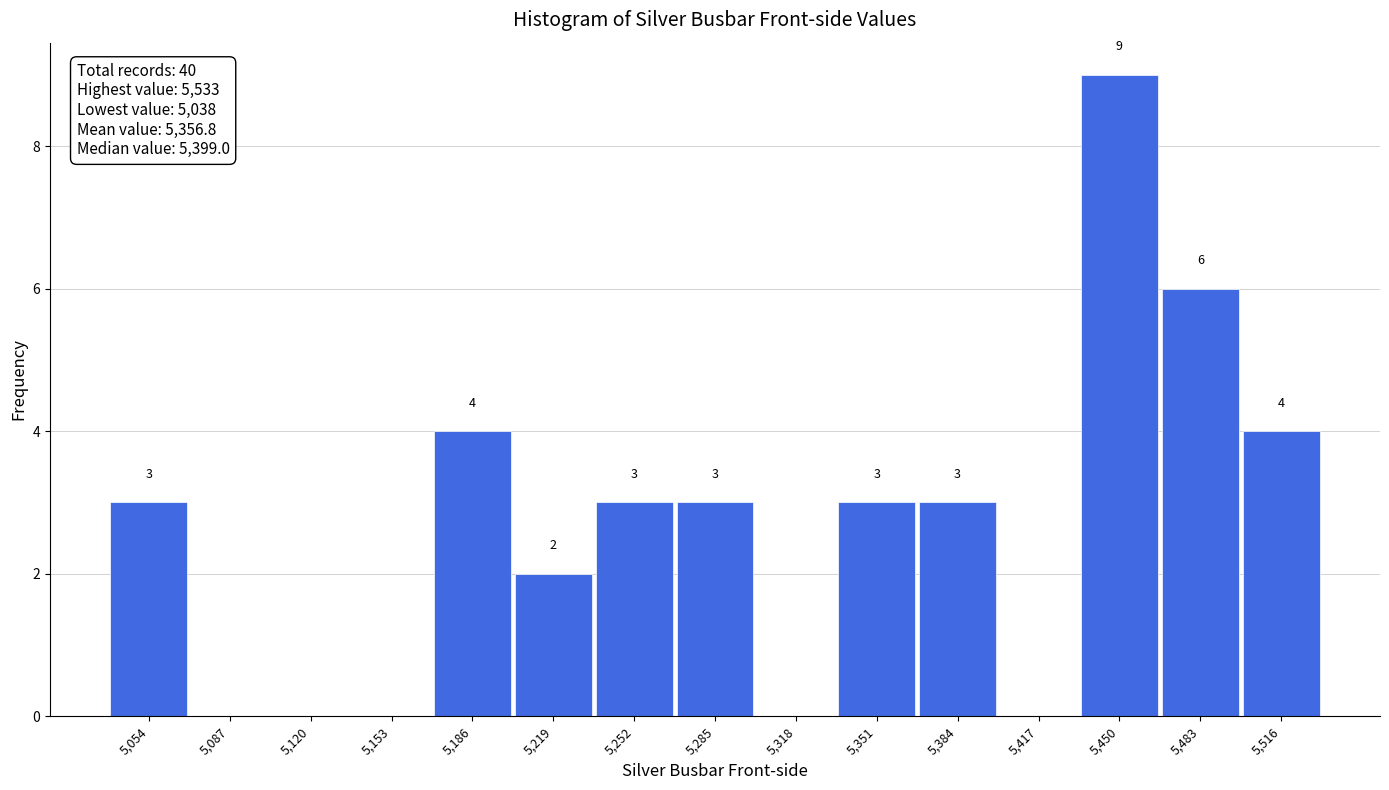

Over which range of the x-axis is the bar tallest?

5434 to 5467